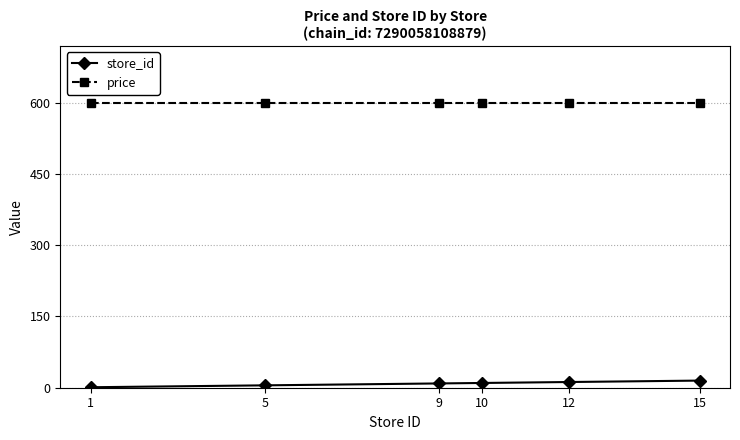

The value of store_id at 9 is 9. True or false?

True